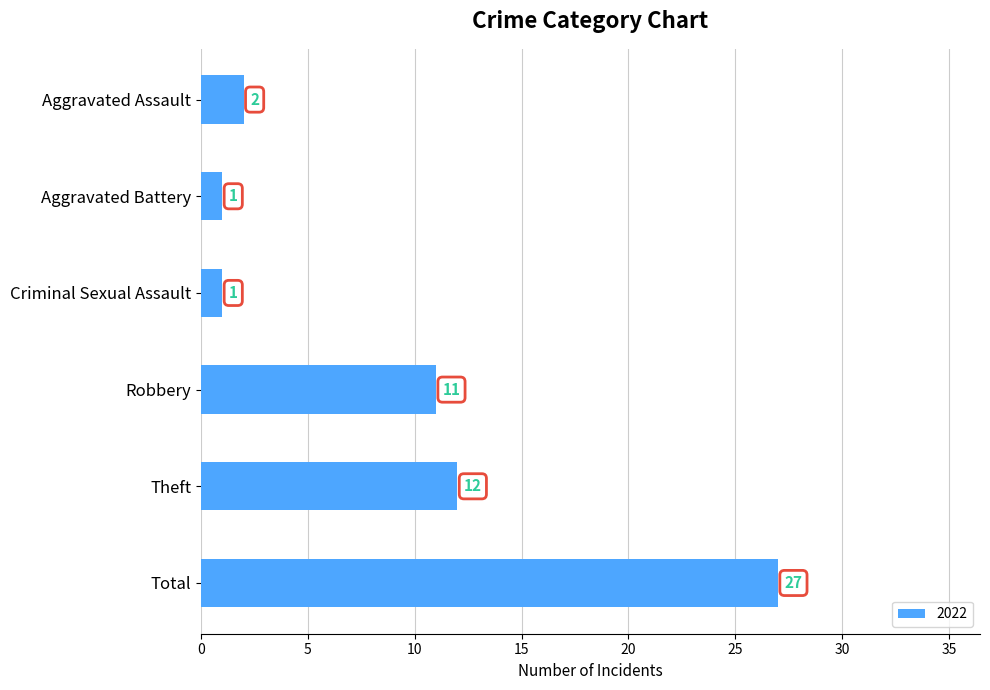

The chart shows a value of 11 at Robbery. True or false?

True